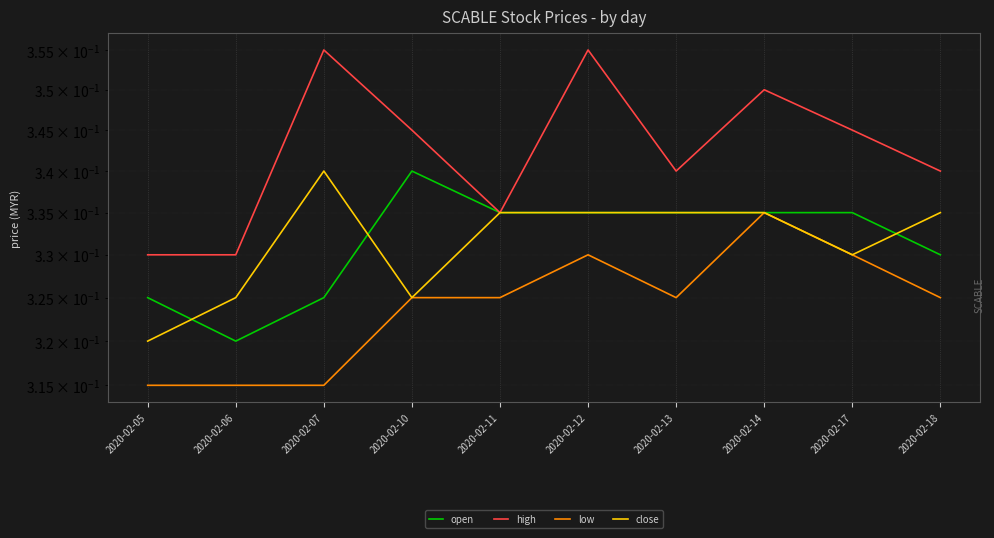

How many categories are shown in the chart?

10